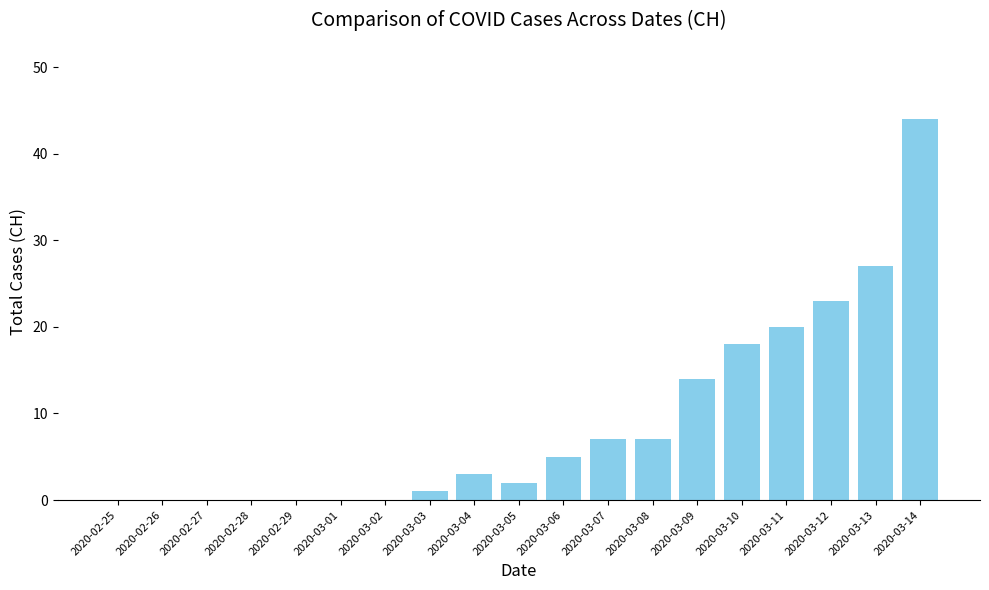

What is the change in value from 2020-02-28 to 2020-03-06?

+5